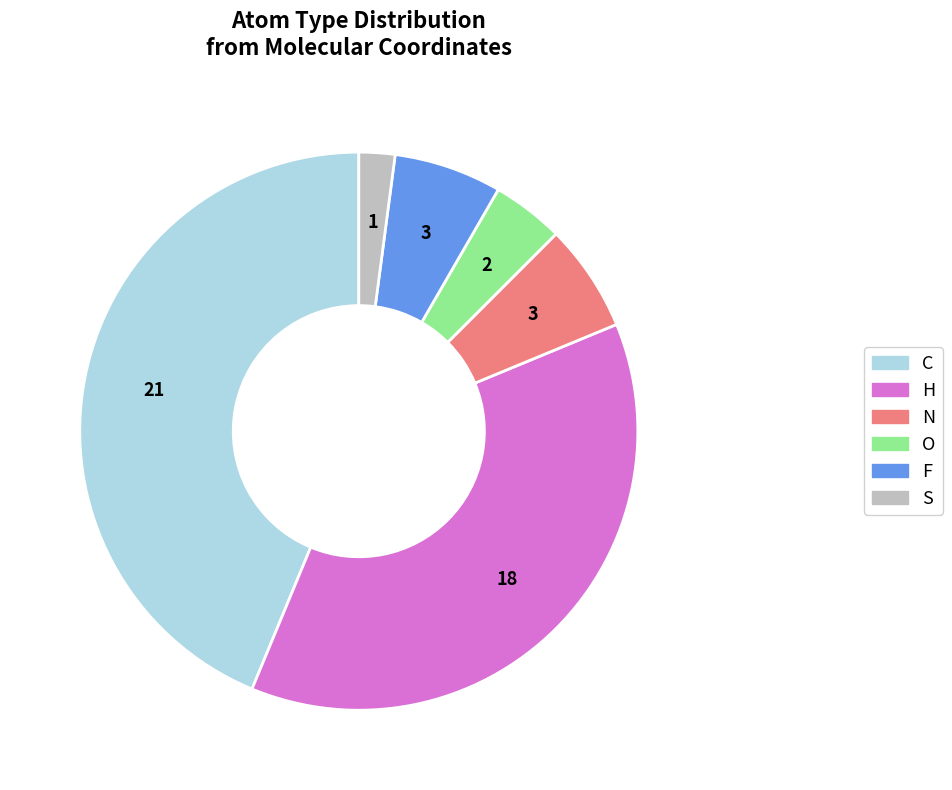

Is there any slice that represents more than half of the pie?

No